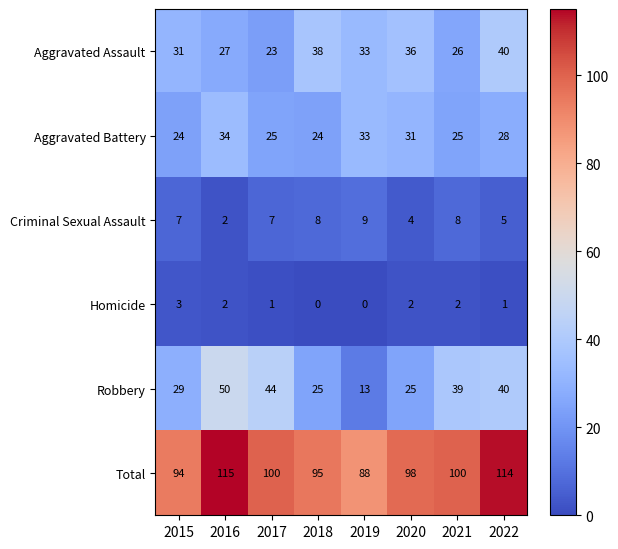

What is the difference between the Aggravated Battery values at 2022 and 2020?

3